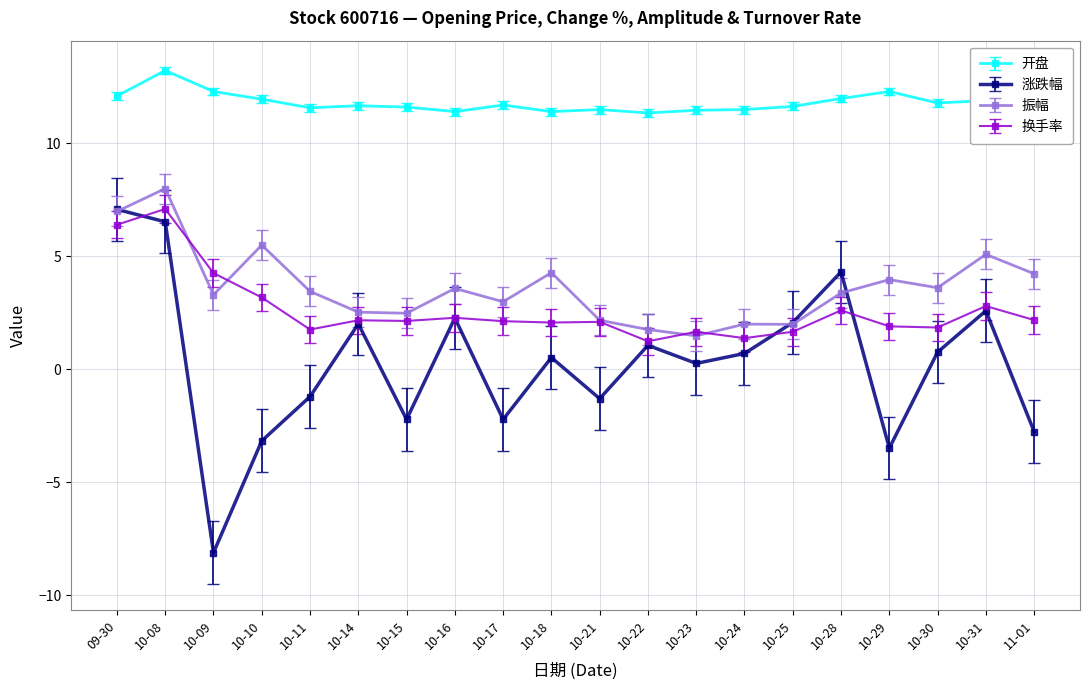

The value of 涨跌幅 at 10-31 is 2.6. True or false?

True